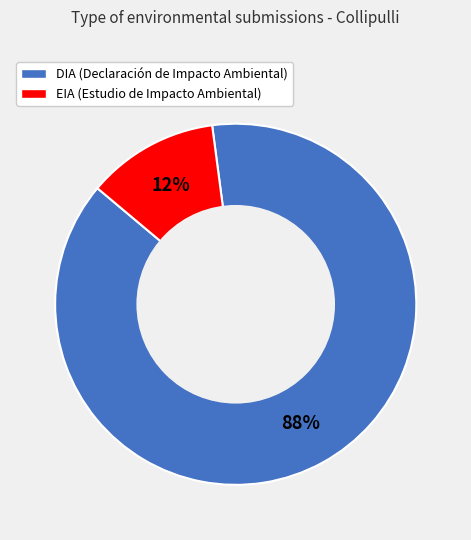

To the nearest percent, what is the difference between the largest and smallest slice percentages?

76%